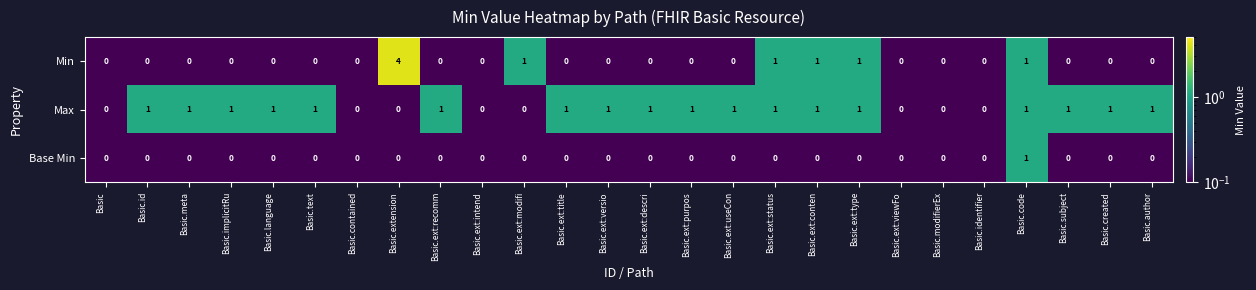

Count the Base Min values in the range 0 to 1.

26